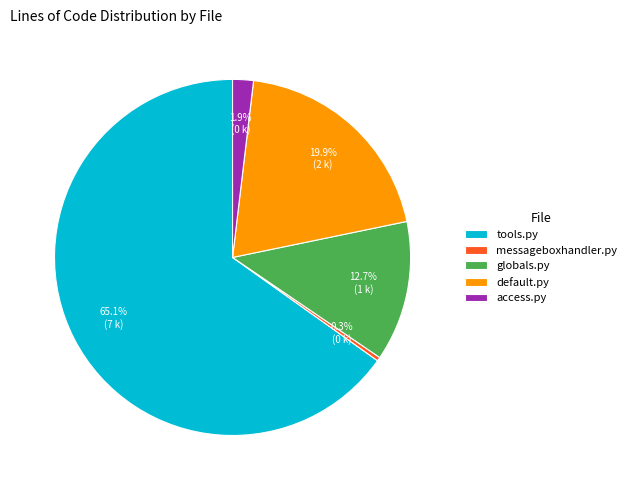

How many segments does this pie chart have?

5